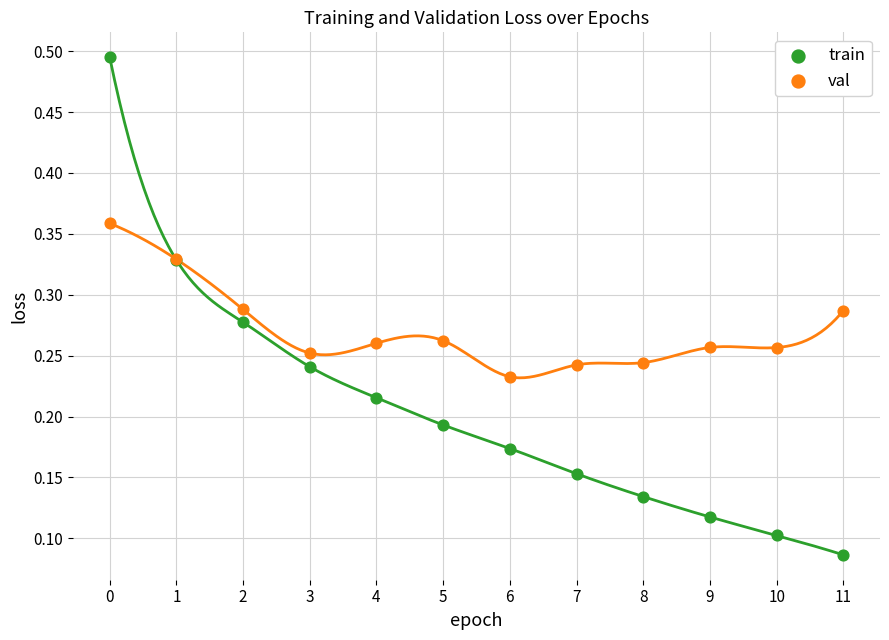

Which series reaches the maximum Y coordinate?

train